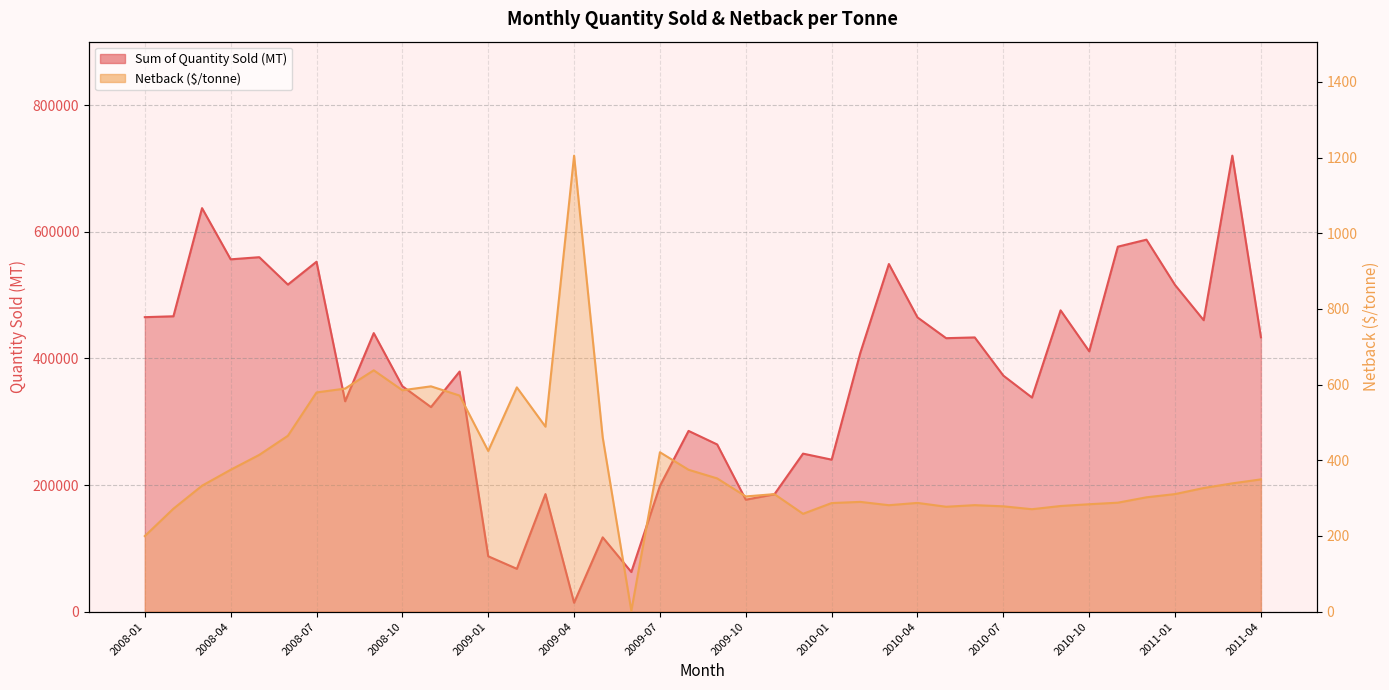

Where is the first local maximum for Sum of Quantity Sold (MT)?

2008-03